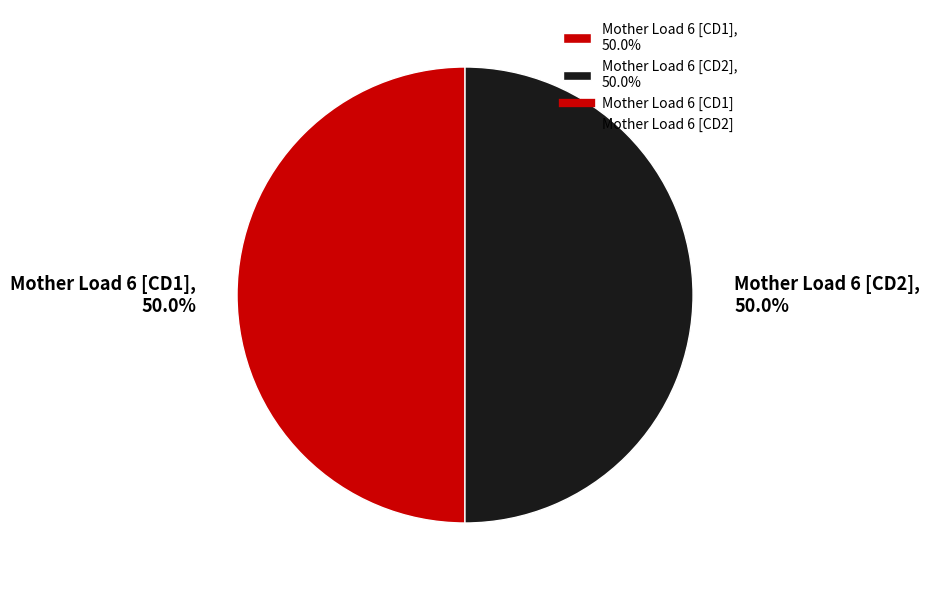

Do Mother Load 6 [CD2], 50.0% and Mother Load 6 [CD1], 50.0% together represent more than half of the pie?

Yes